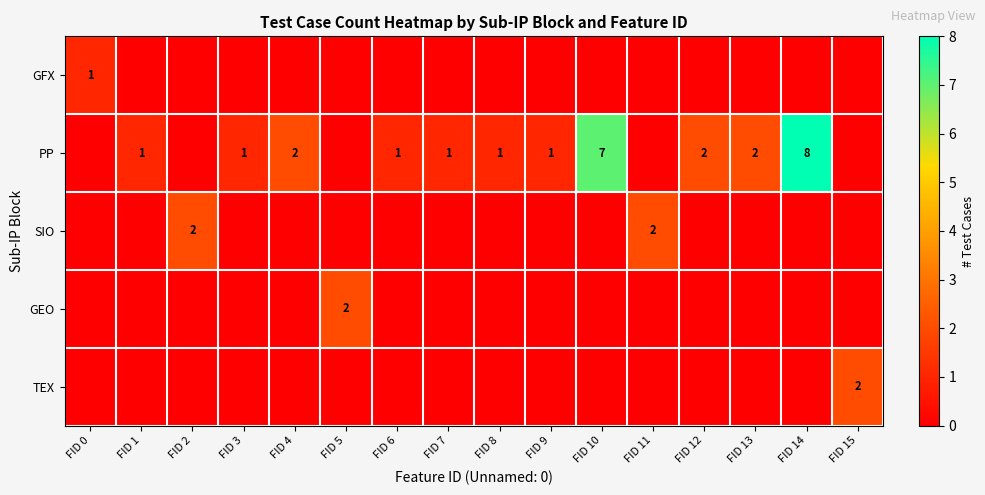

What is the spread (max minus min) of values at FID 1?

1